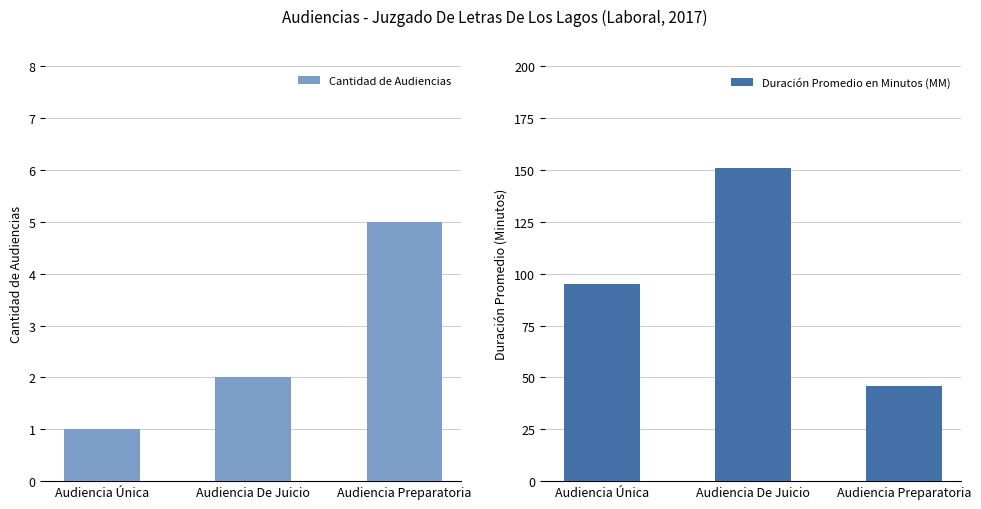

What is the sum of all Cantidad de Audiencias values?

8